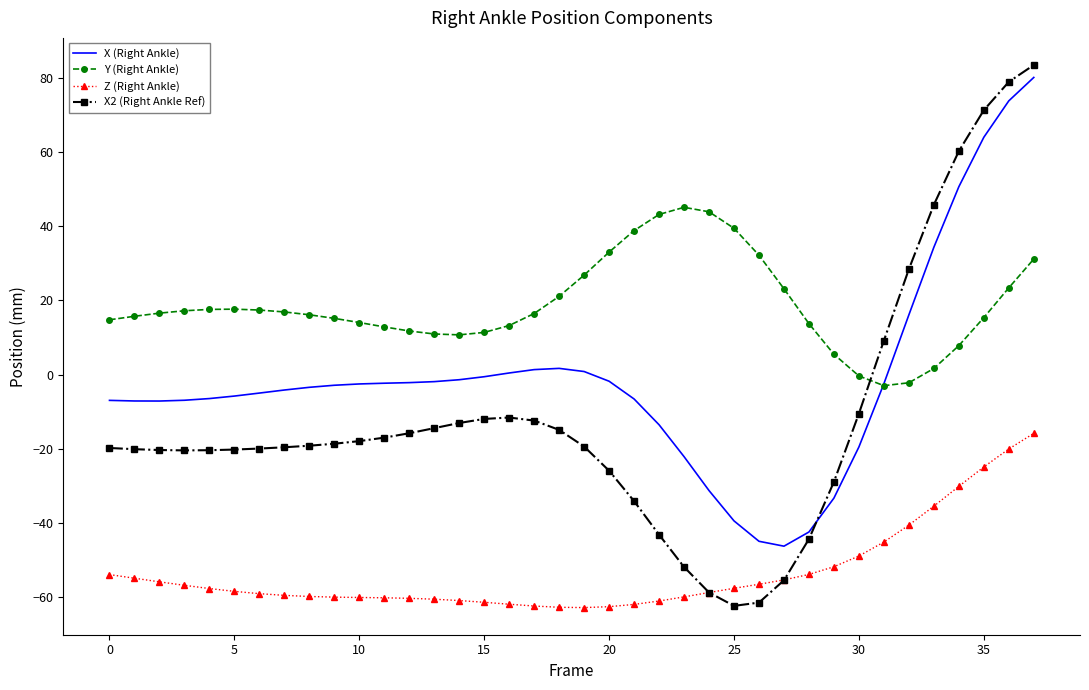

List the series in order of their peak value, highest first.

X2 (Right Ankle Ref), X (Right Ankle), Y (Right Ankle), Z (Right Ankle)